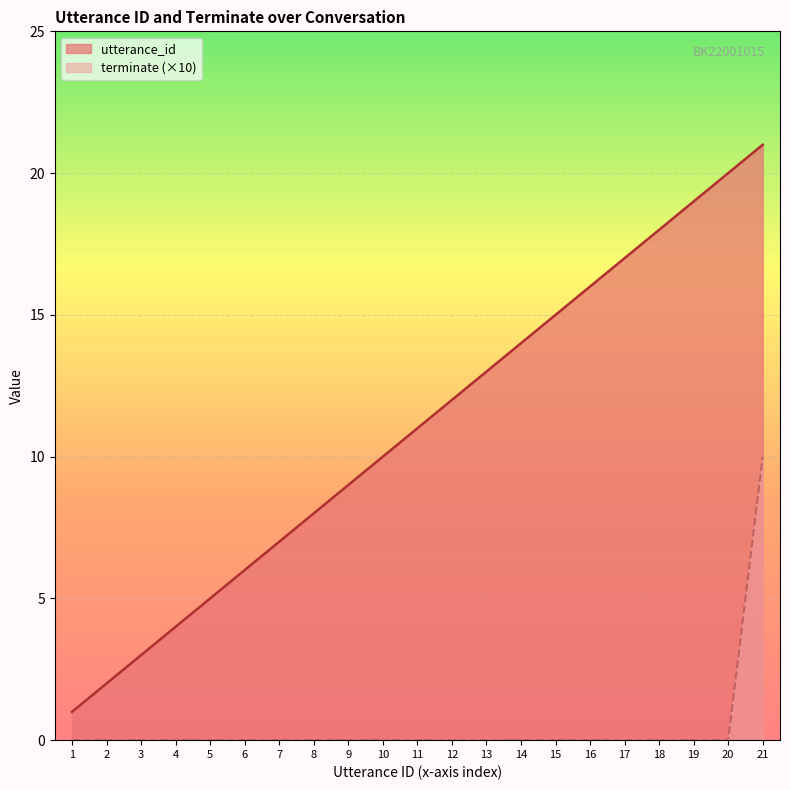

True or false: terminate and utterance_id intersect in this chart.

False